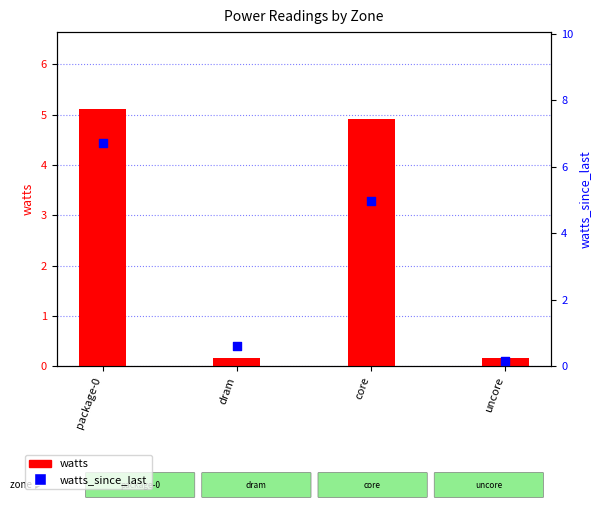

Which series contains the highest Y value?

watts_since_last